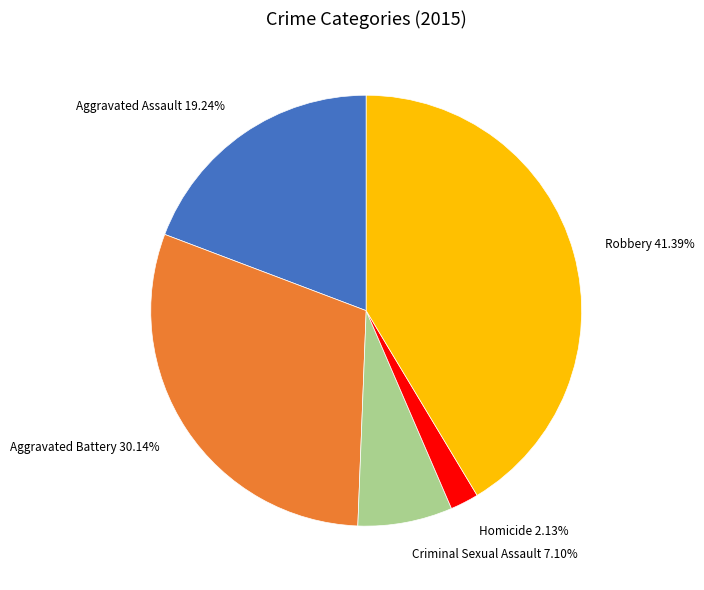

Rank the categories by value from lowest to highest.

Homicide, Criminal Sexual Assault, Aggravated Assault, Aggravated Battery, Robbery